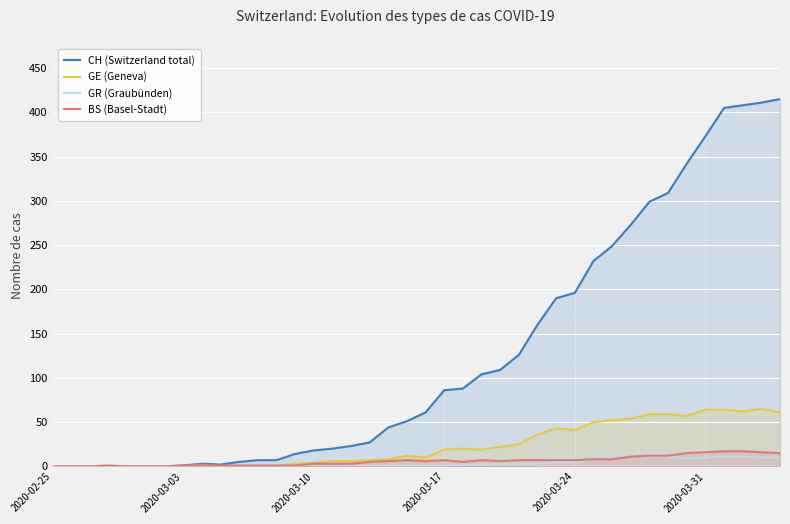

What is the maximum value for GR (Graubünden)?

11